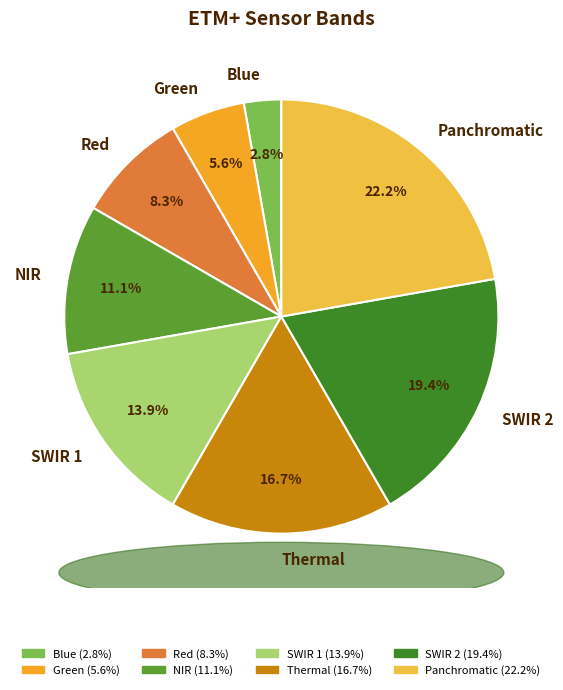

What is the largest slice in the pie chart?

Panchromatic